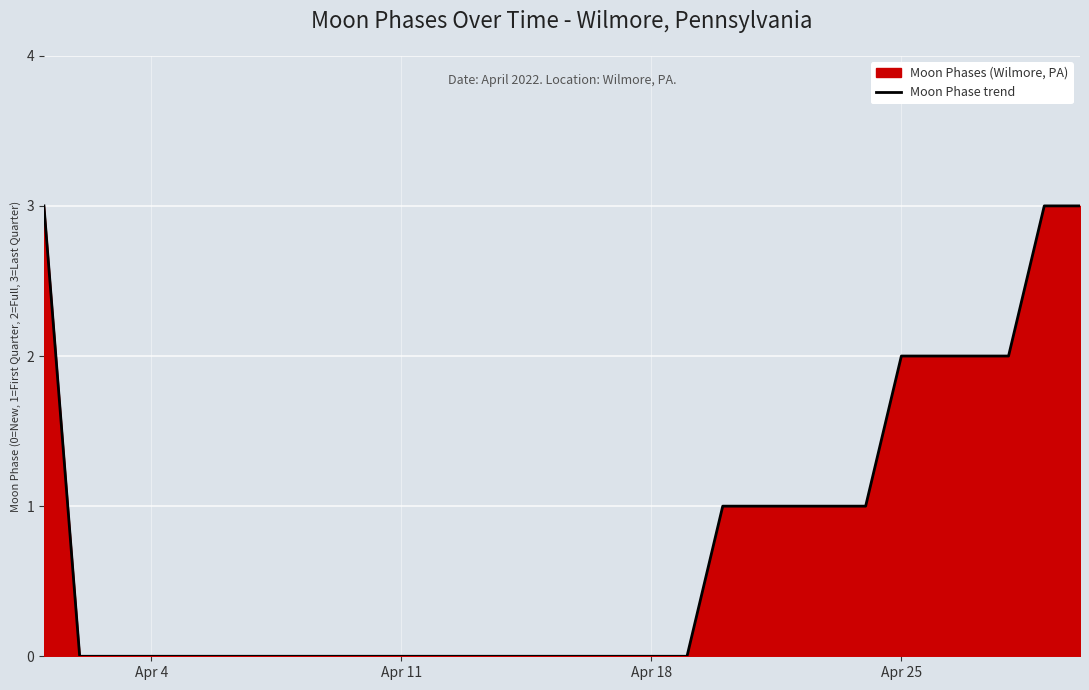

What is the greatest value displayed?

3